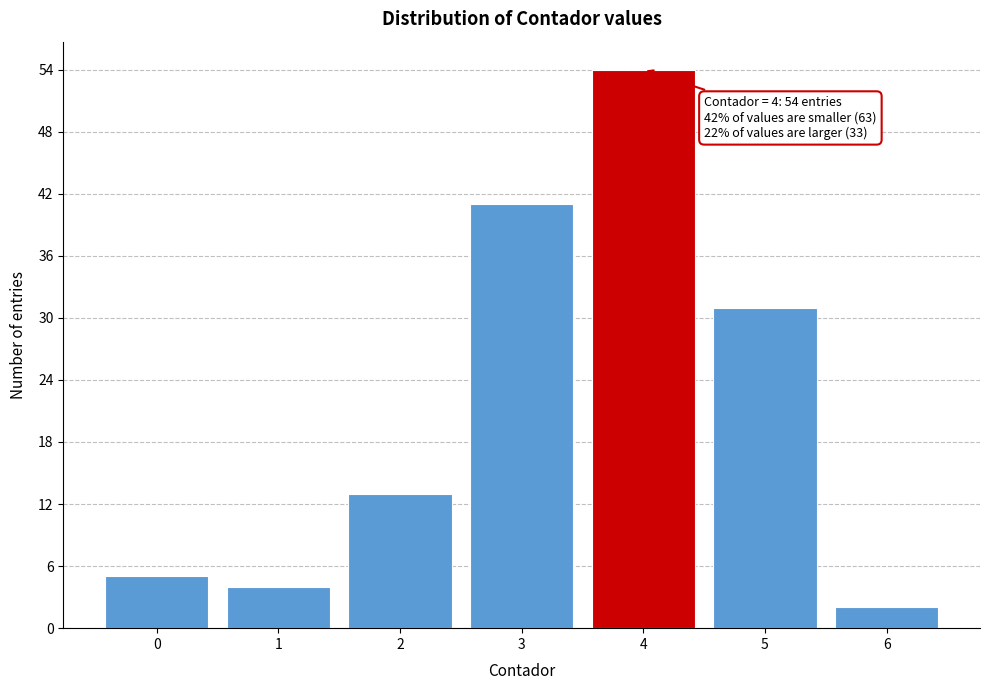

Reading right to left, what are all the values shown in this chart?

6=2	5=31	4=54	3=41	2=13	1=4	0=5